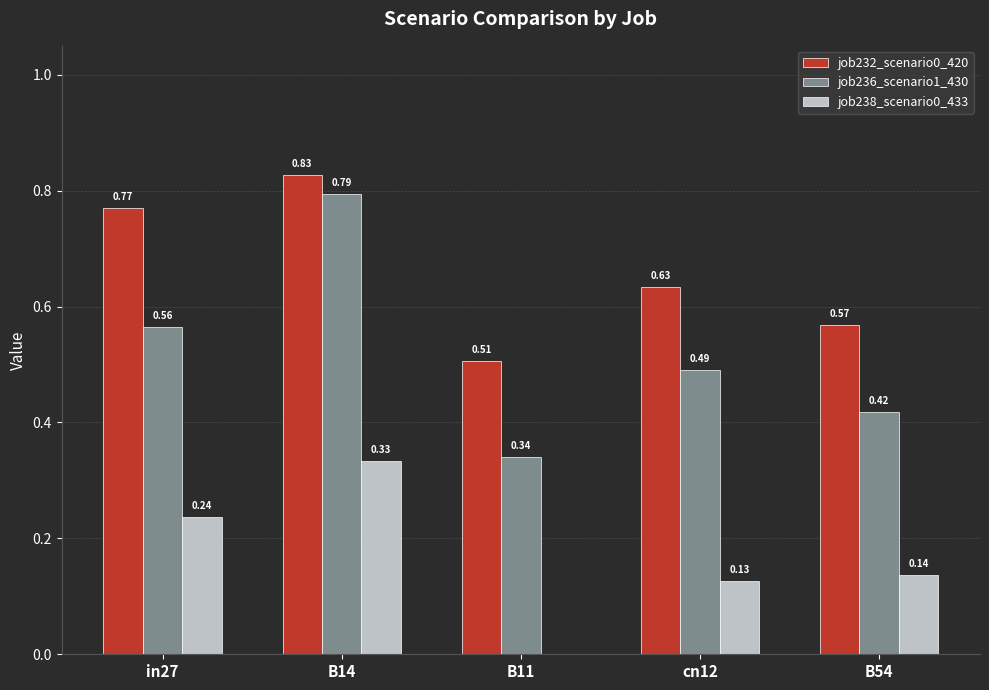

At which category is the sum across all series the highest?

B14